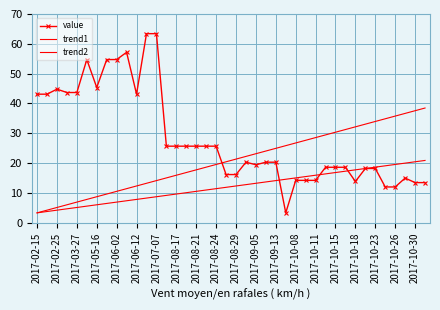

What is the lowest value of the trend1 series?

3.3